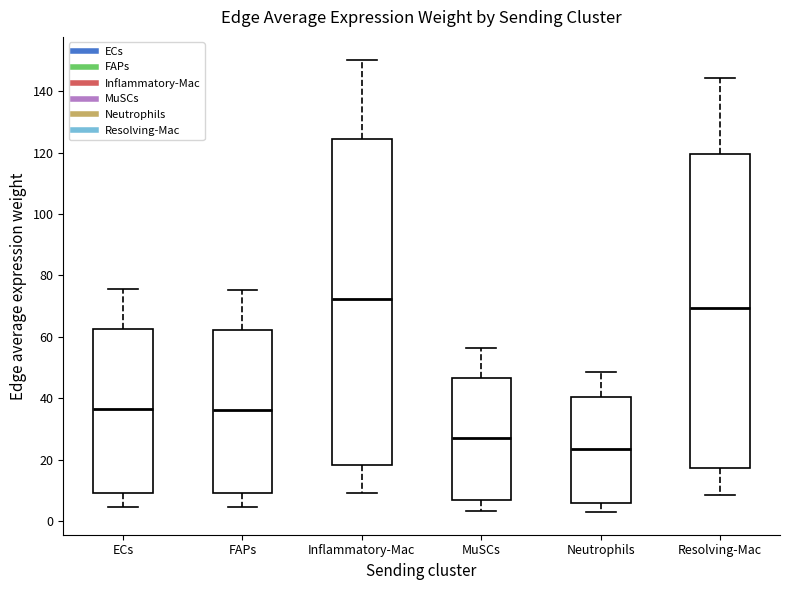

Where is the upper edge of the box for FAPs on the y-axis? The values are not printed on the chart, so give them approximately, as read against the axis.

62